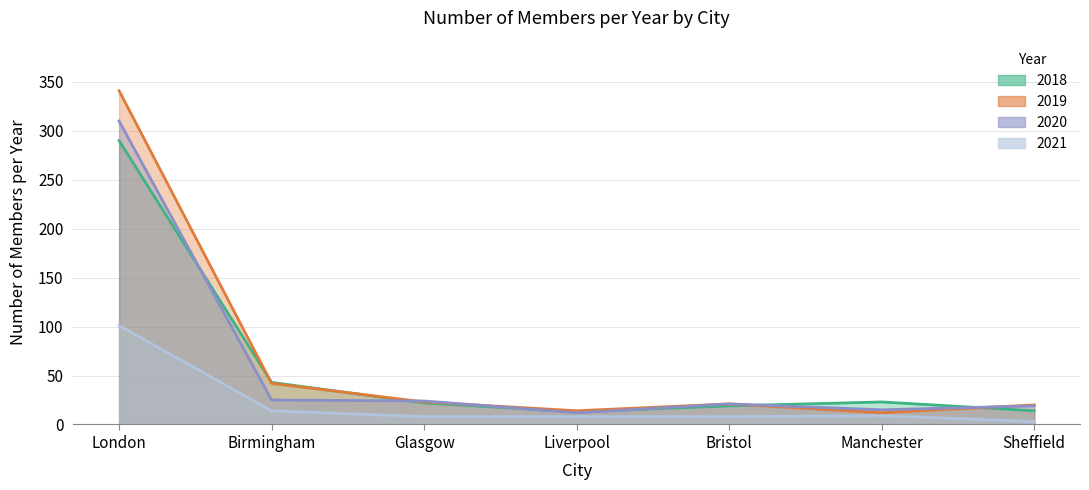

How many data points in 2020 are less than 21?

3